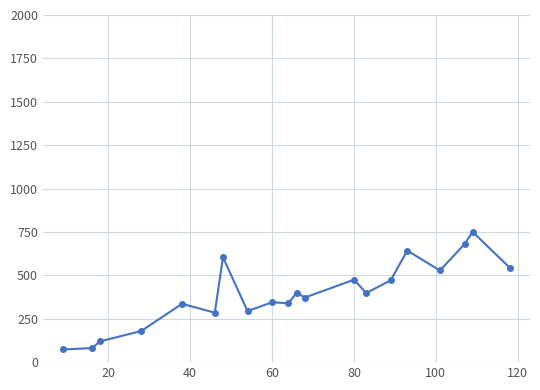

True or false: there are more than 0 points higher than both neighbors.

True